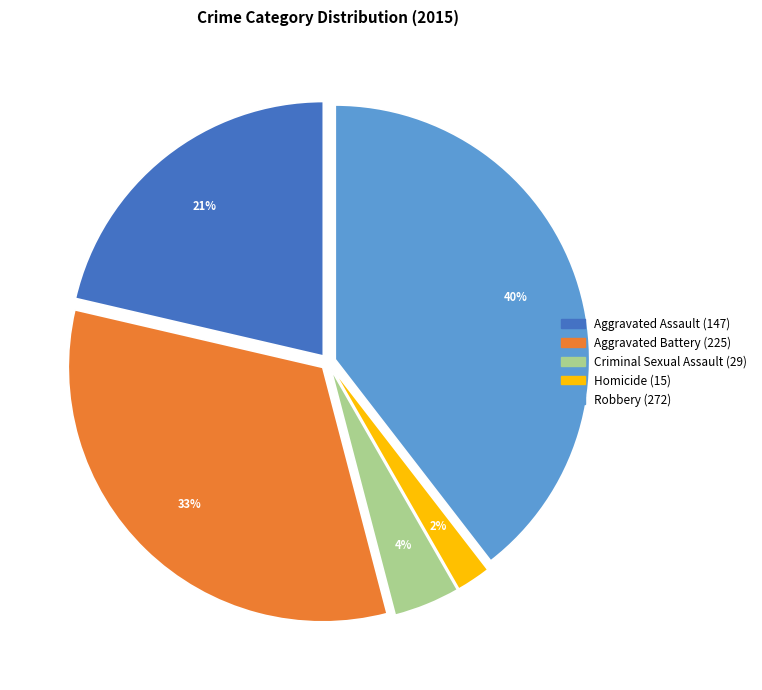

What is the smallest slice in the pie chart?

Homicide